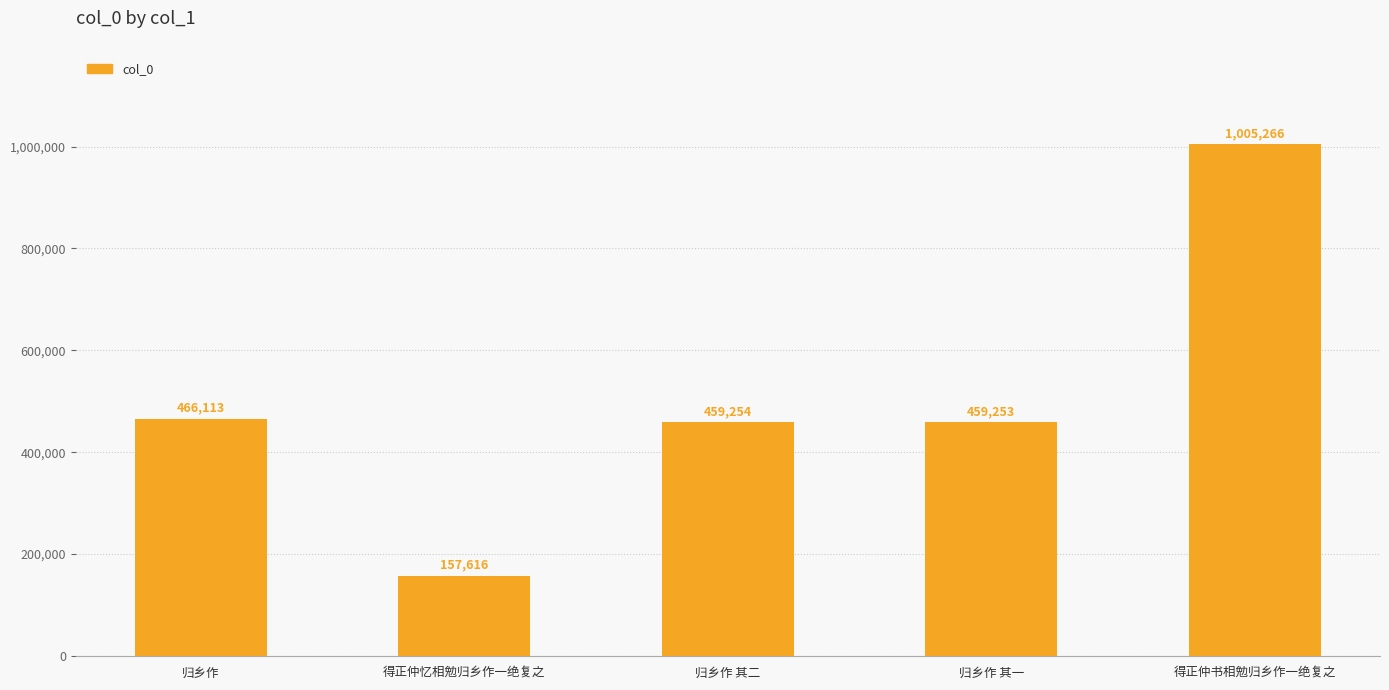

Which category has the lowest value across all series?

得正仲忆相勉归乡作一绝复之